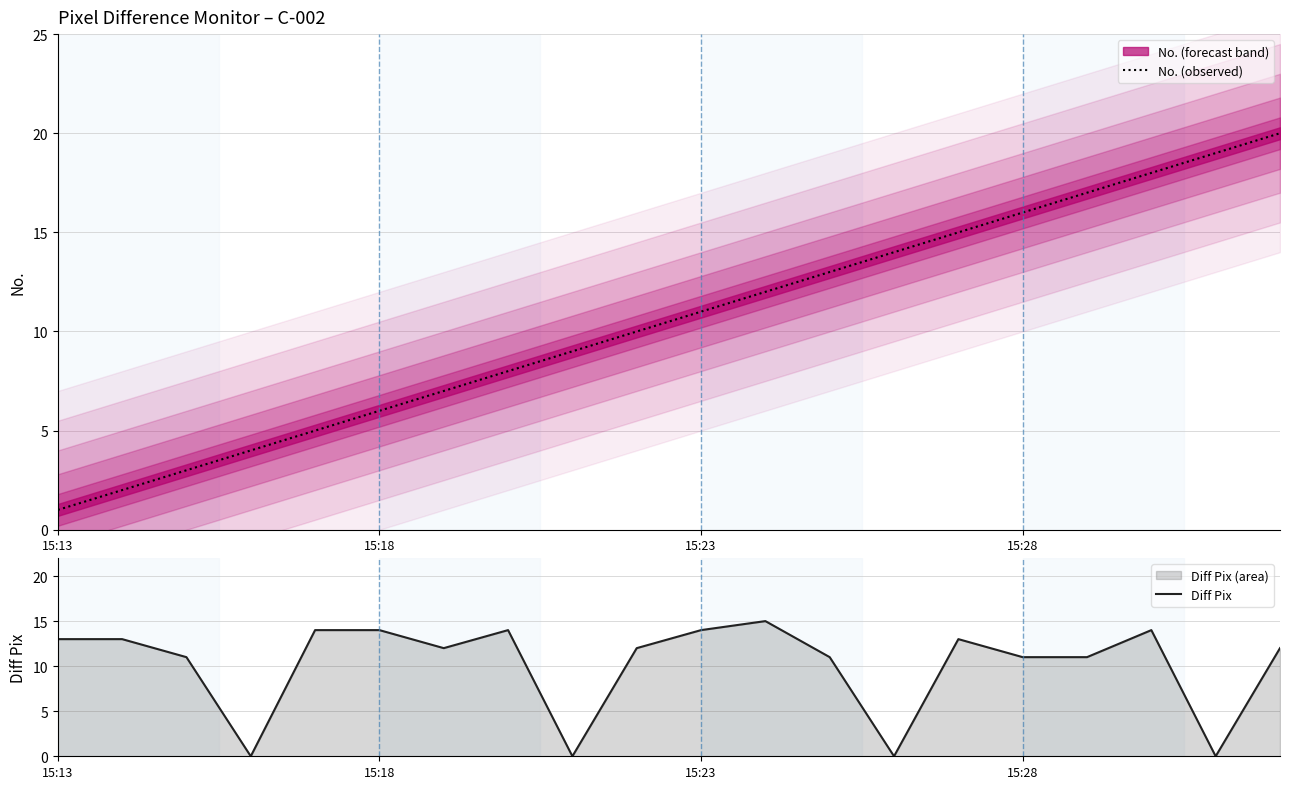

Is it true that Diff Pix equals 16 at 16?

False